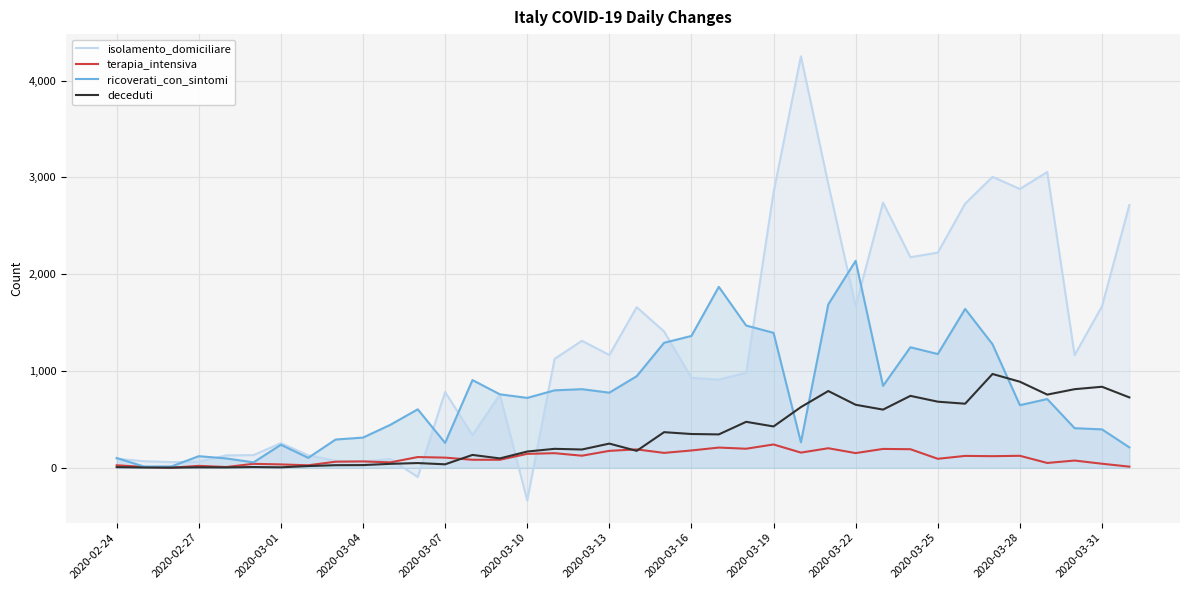

What is the sum of all ricoverati_con_sintomi values?

28403